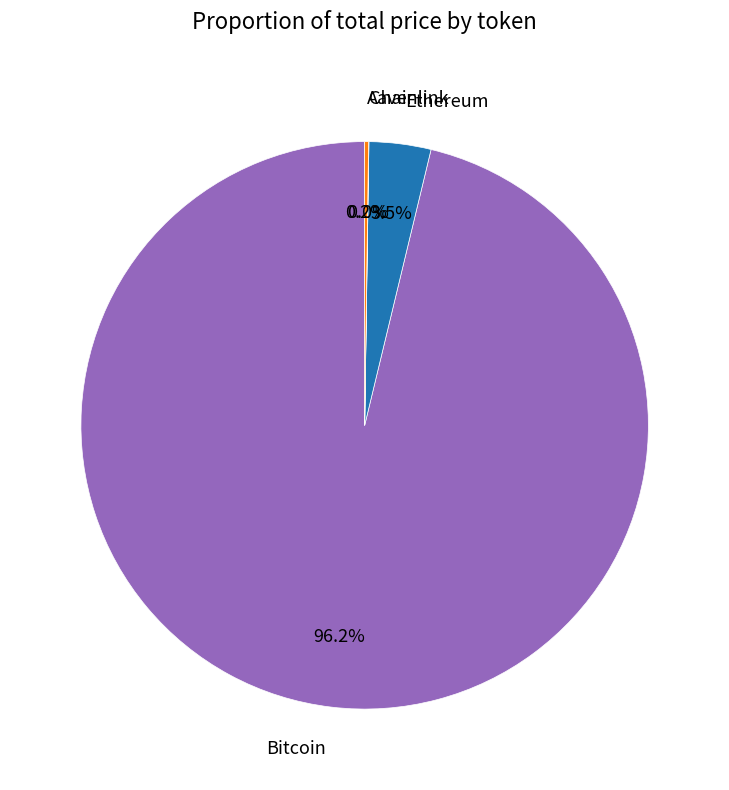

Which category has the biggest portion of the pie?

Bitcoin